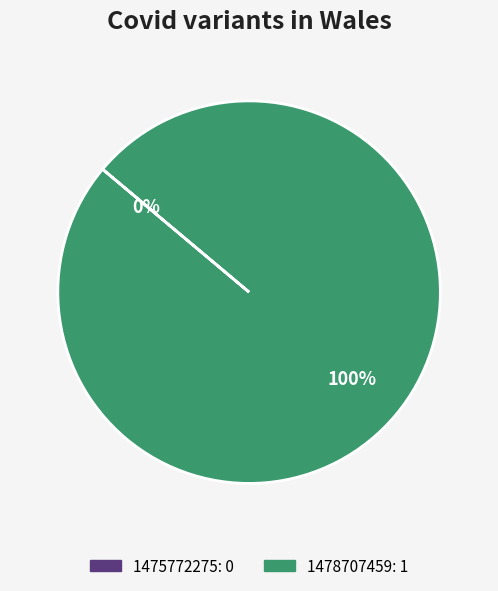

To the nearest percent, what is the difference between the 1478707459 and 1475772275 slice percentages?

100%